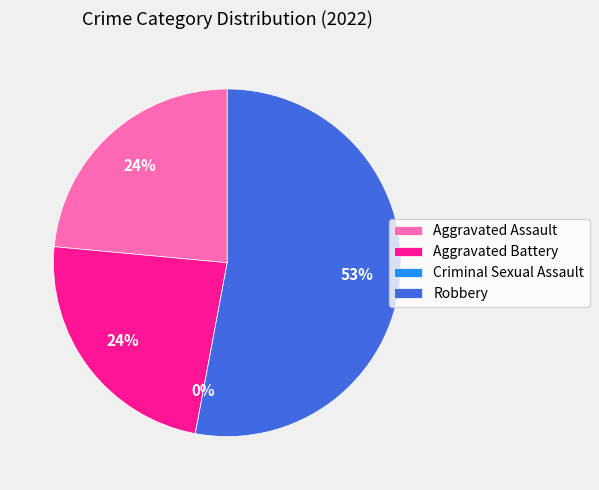

Is it true that Aggravated Assault is 18% of the pie?

False